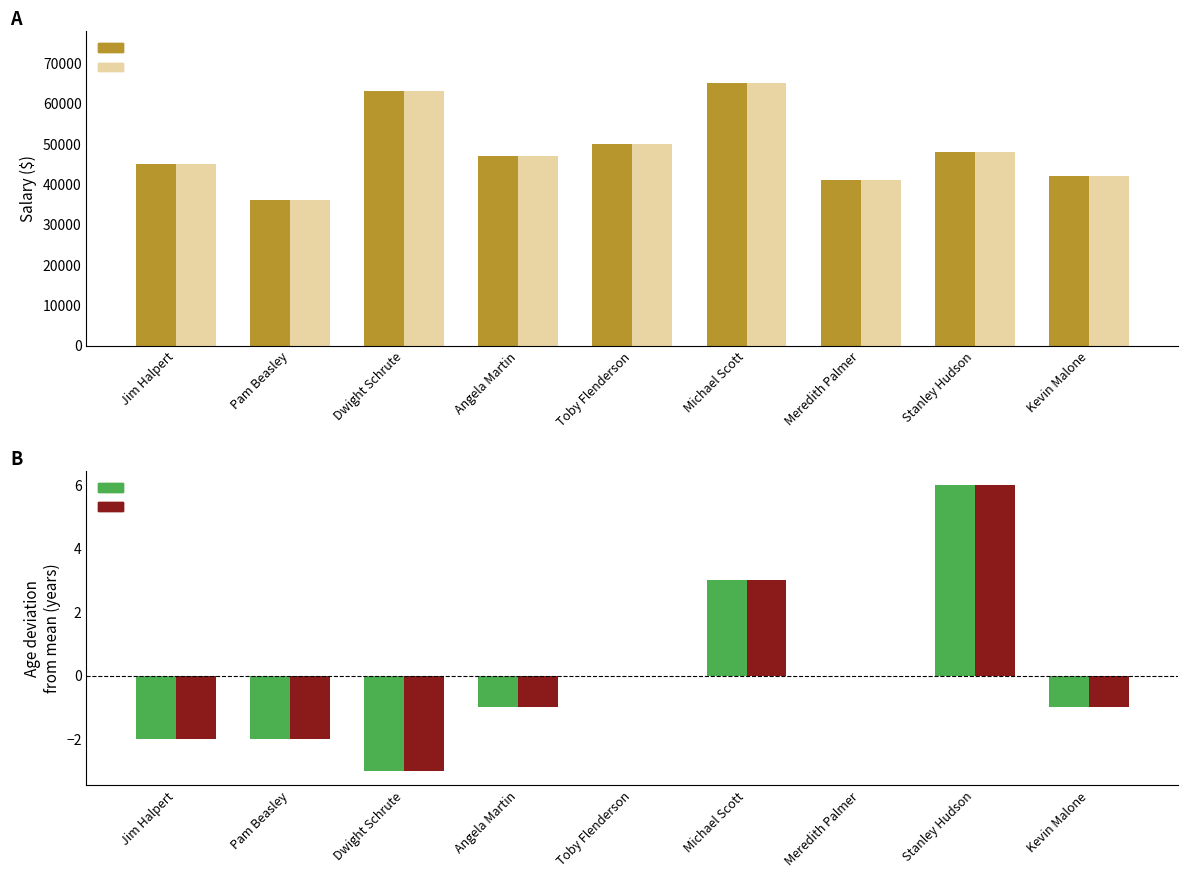

How many bars are there in each group?

4